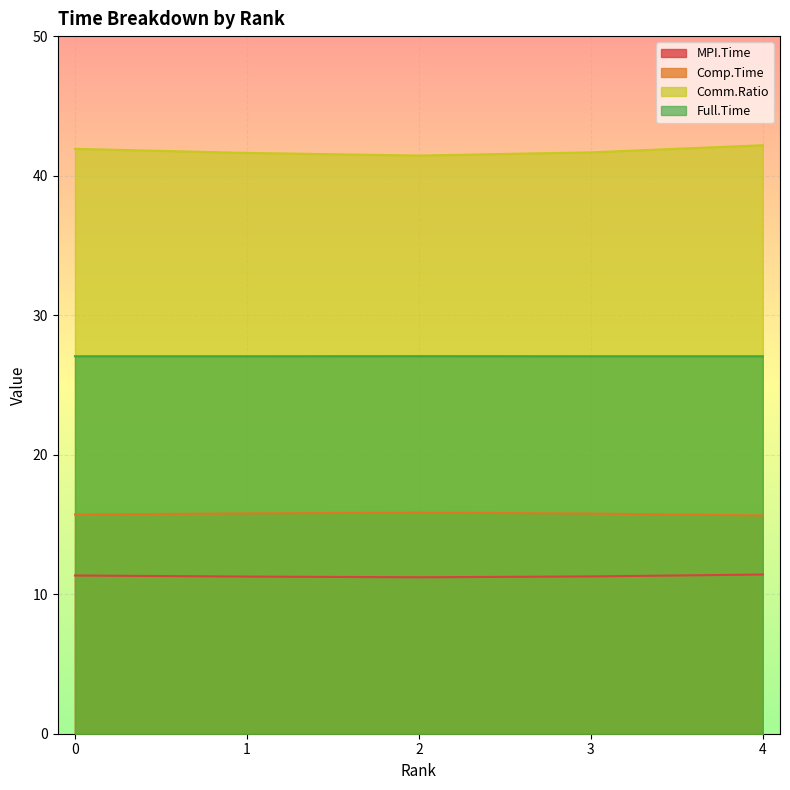

The value of Comp.Time at 3 is 15.8. True or false?

True